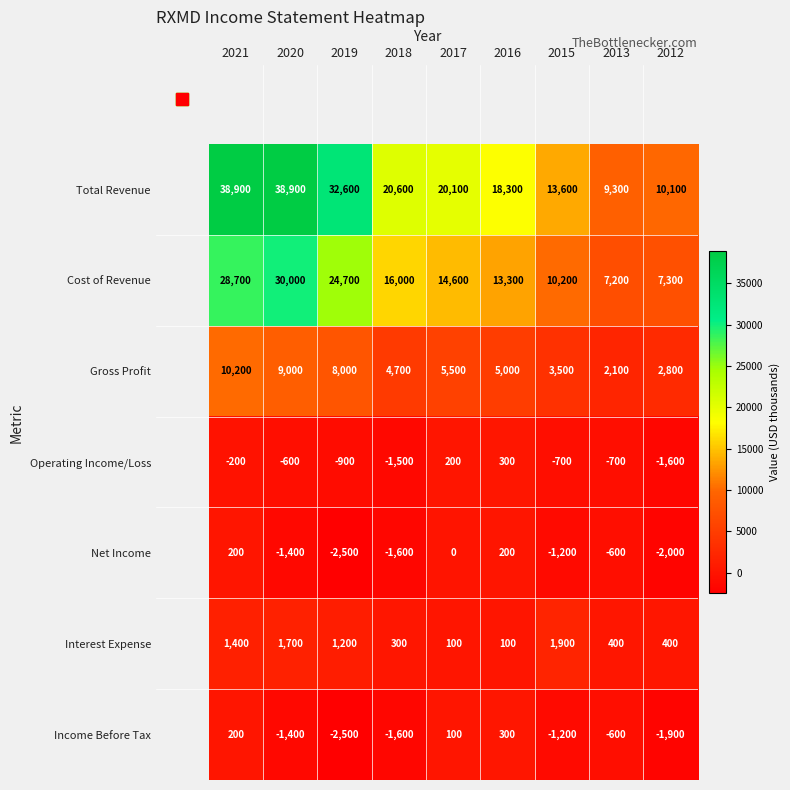

Which category has the lowest value in the Operating Income/Loss series?

2012